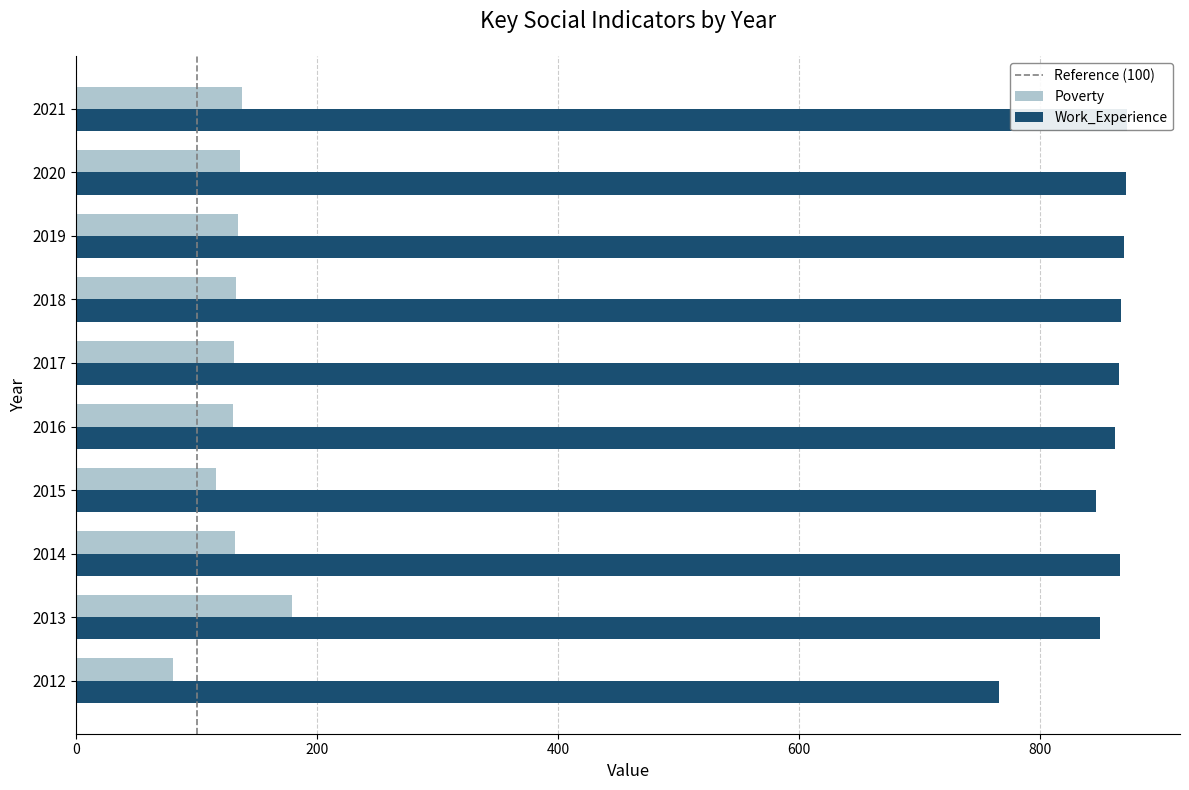

The Poverty series shows 80 at 2012. True or false?

True